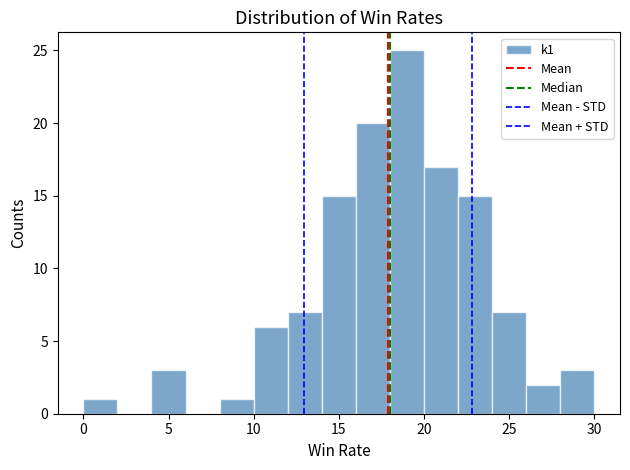

Over which range of the x-axis is the bar tallest?

18 to 20